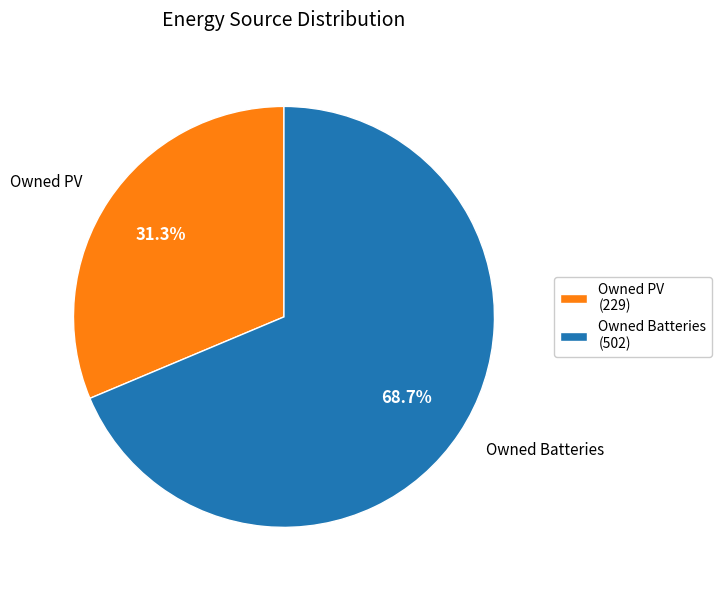

Is Owned Batteries (502) the majority of the pie?

Yes